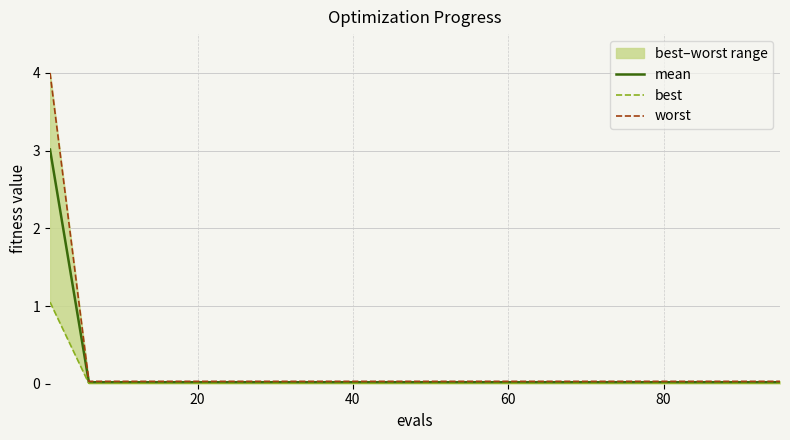

Count the number of data series in this chart.

3